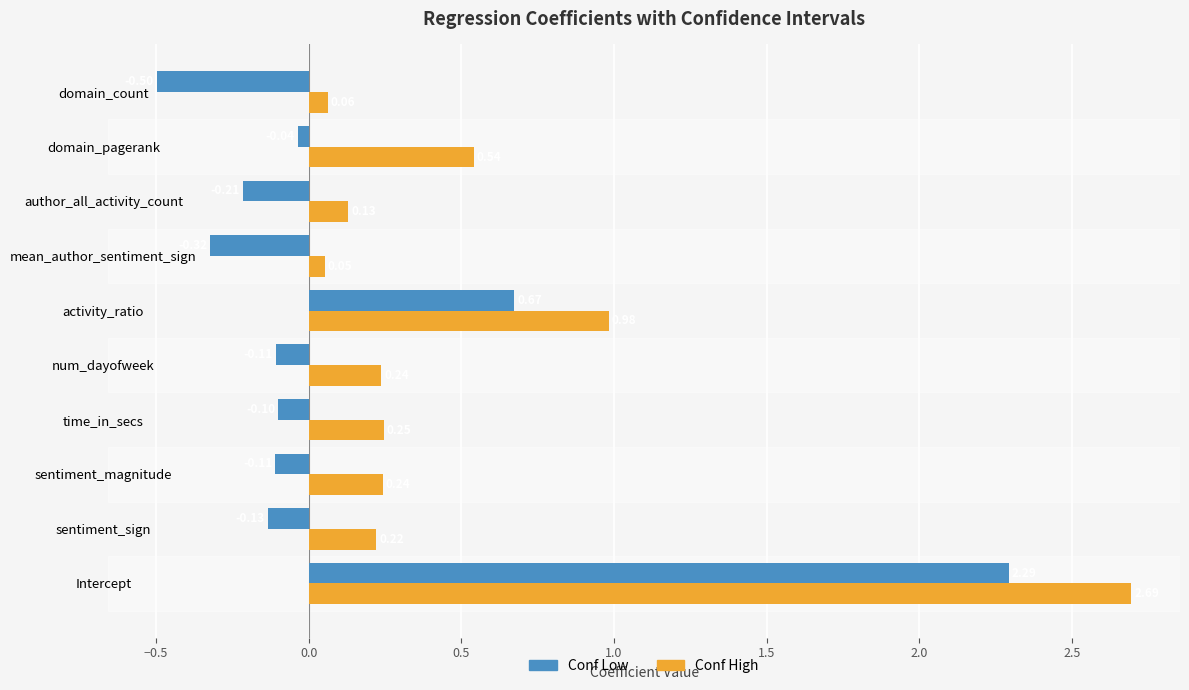

What is the total value across all series at domain_count?

-0.4